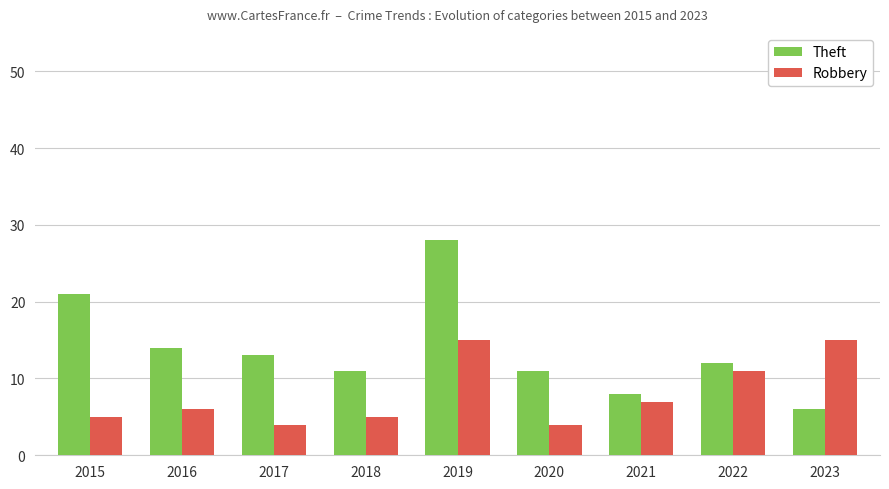

Rank the series by their average value, from lowest to highest.

Robbery, Theft